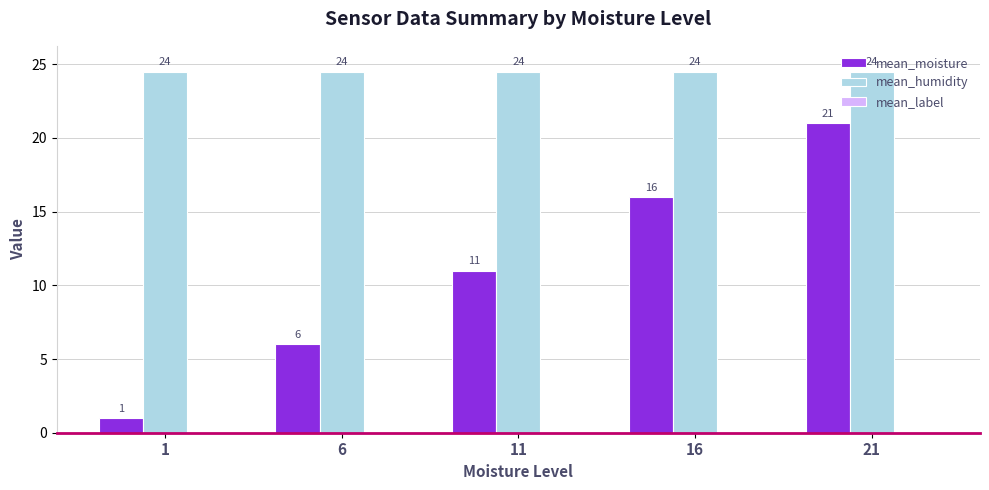

What is the maximum value shown in the chart?

24.5